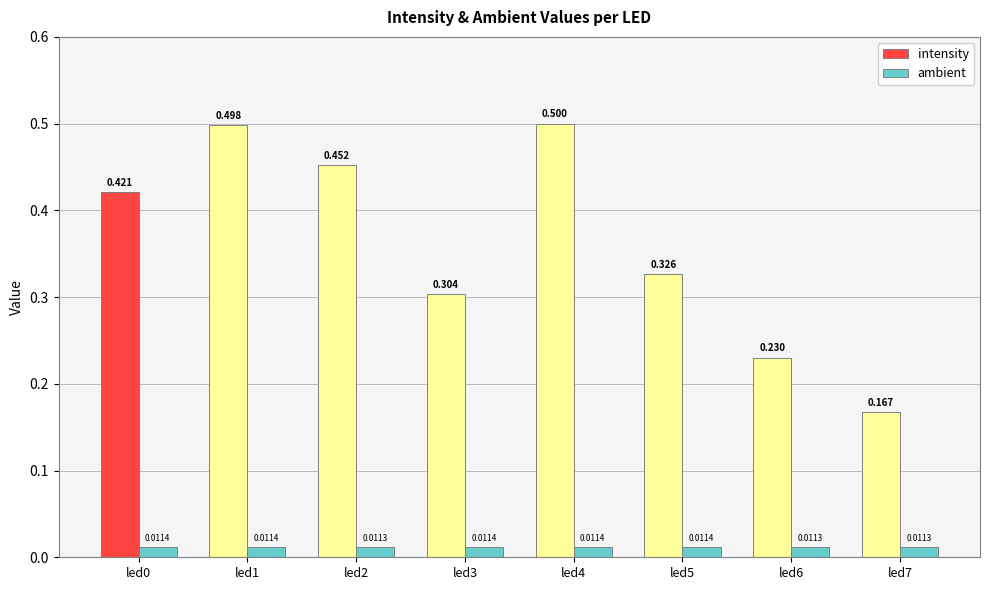

Which series has the largest total across all categories?

intensity